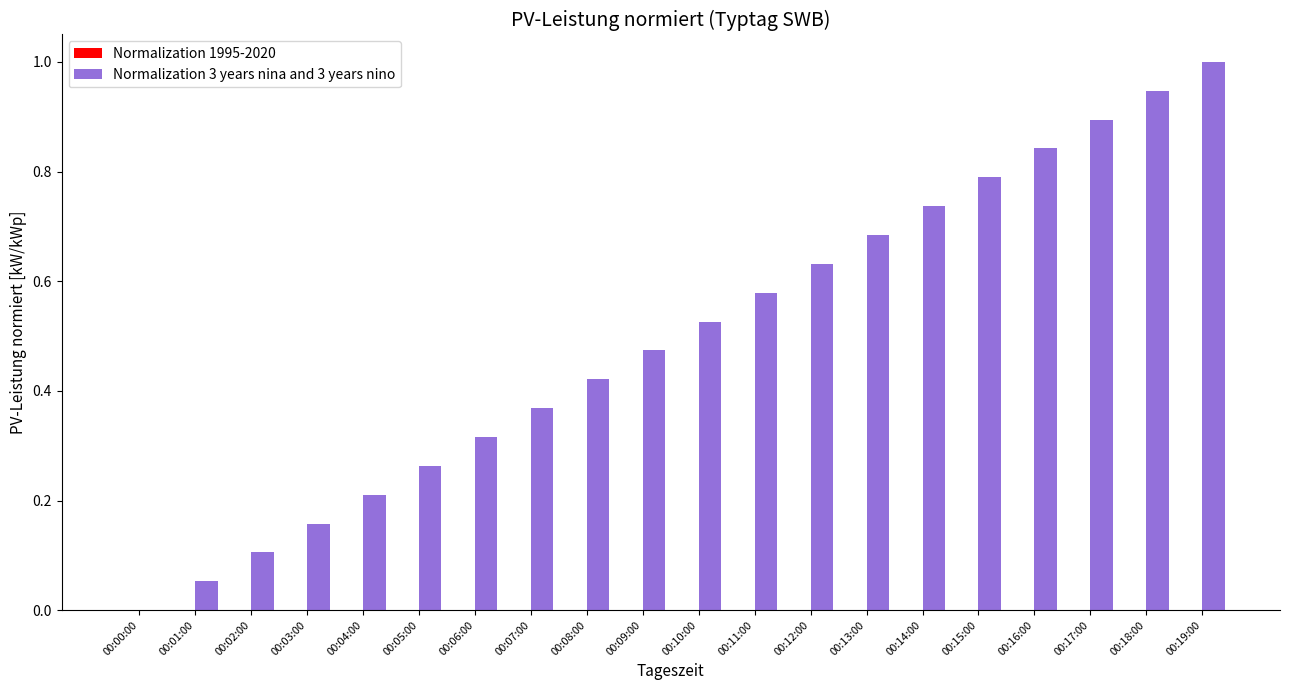

True or false: the data shows 0.1 at 00:04:00.

False